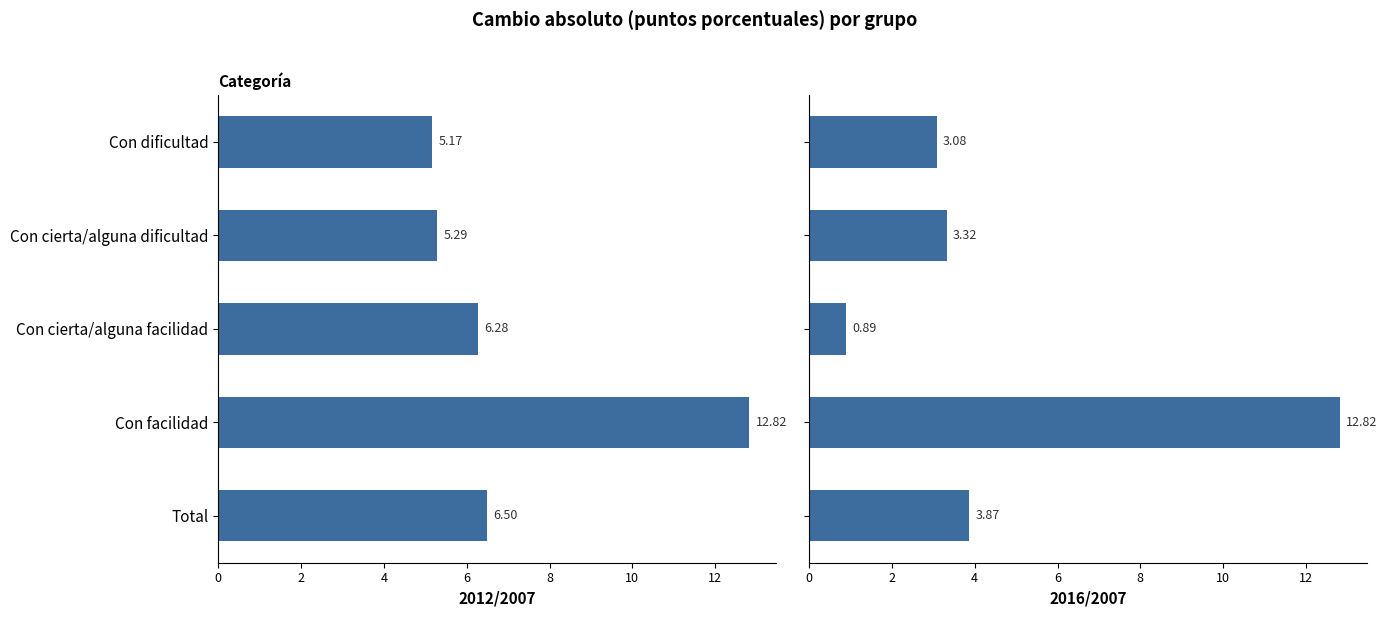

Does the chart contain any negative values?

No